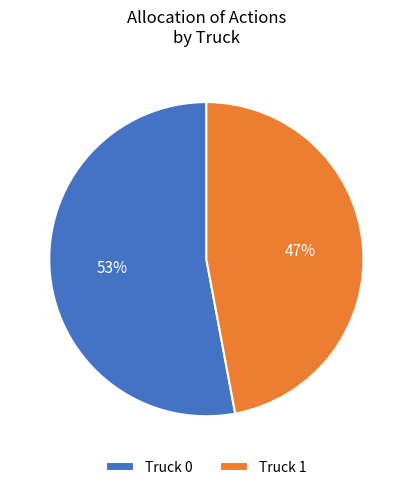

What is the majority slice?

Truck 0